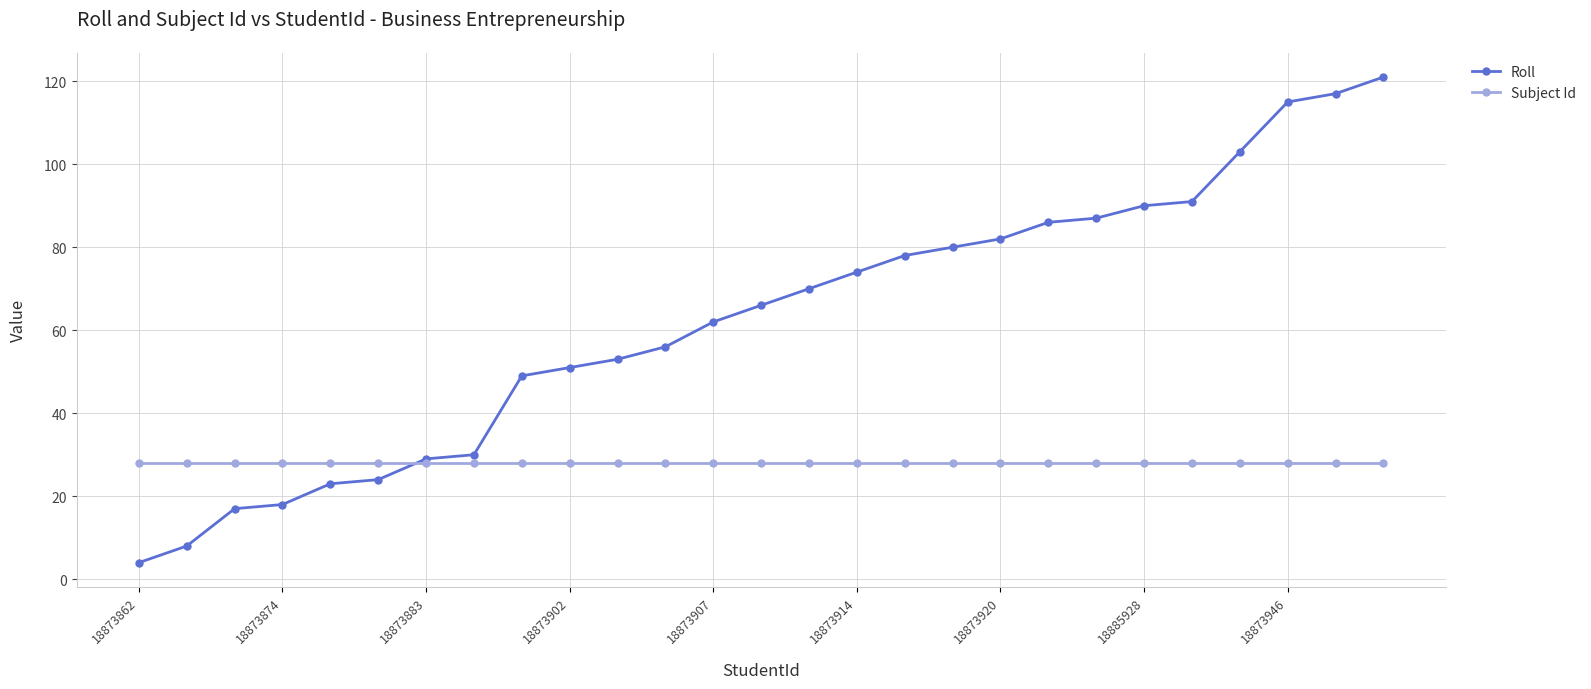

Which series has the widest spread of values?

Roll